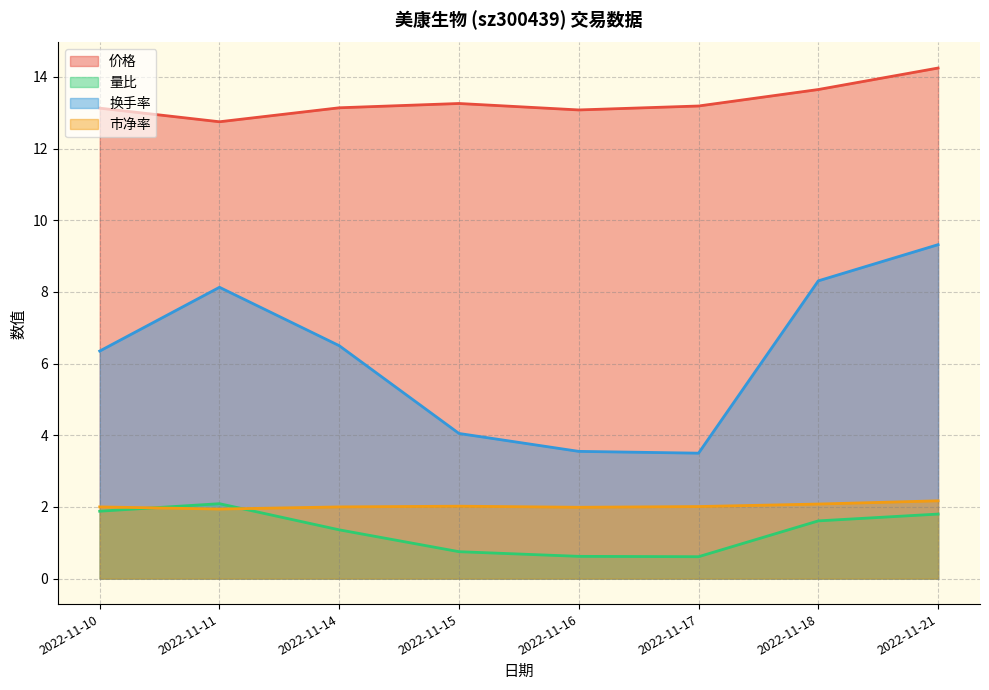

Reading left to right, what are all the values shown in this chart?

价格: 13.1	12.8	13.1	13.3	13.1	13.2	13.7	14.2
量比: 1.9	2.1	1.4	0.8	0.6	0.6	1.6	1.8
换手率: 6.3	8.1	6.5	4.0	3.5	3.5	8.3	9.3
市净率: 2.0	1.9	2.0	2.0	2.0	2.0	2.1	2.2